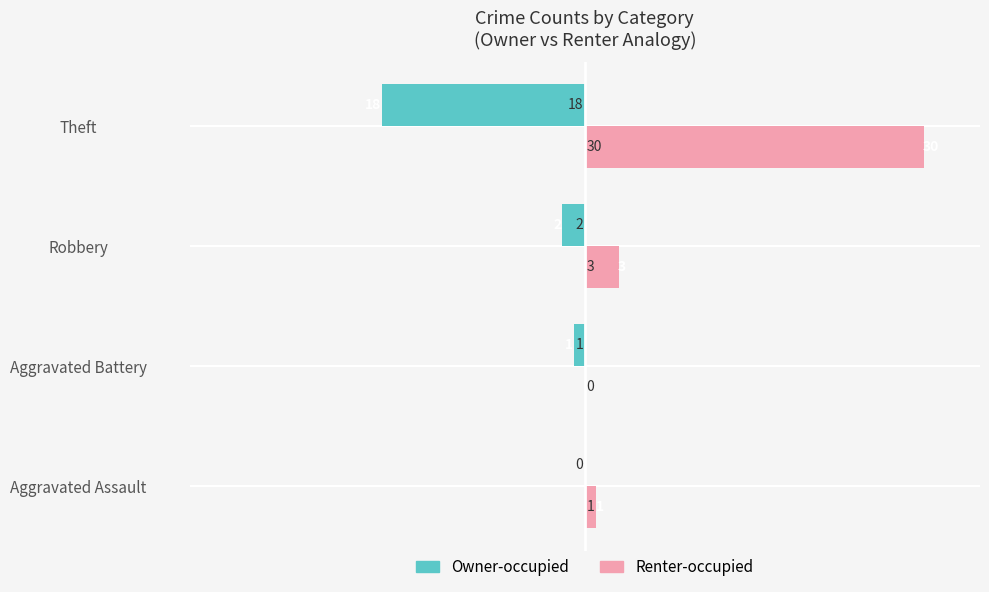

How many categories are shown in the chart?

4